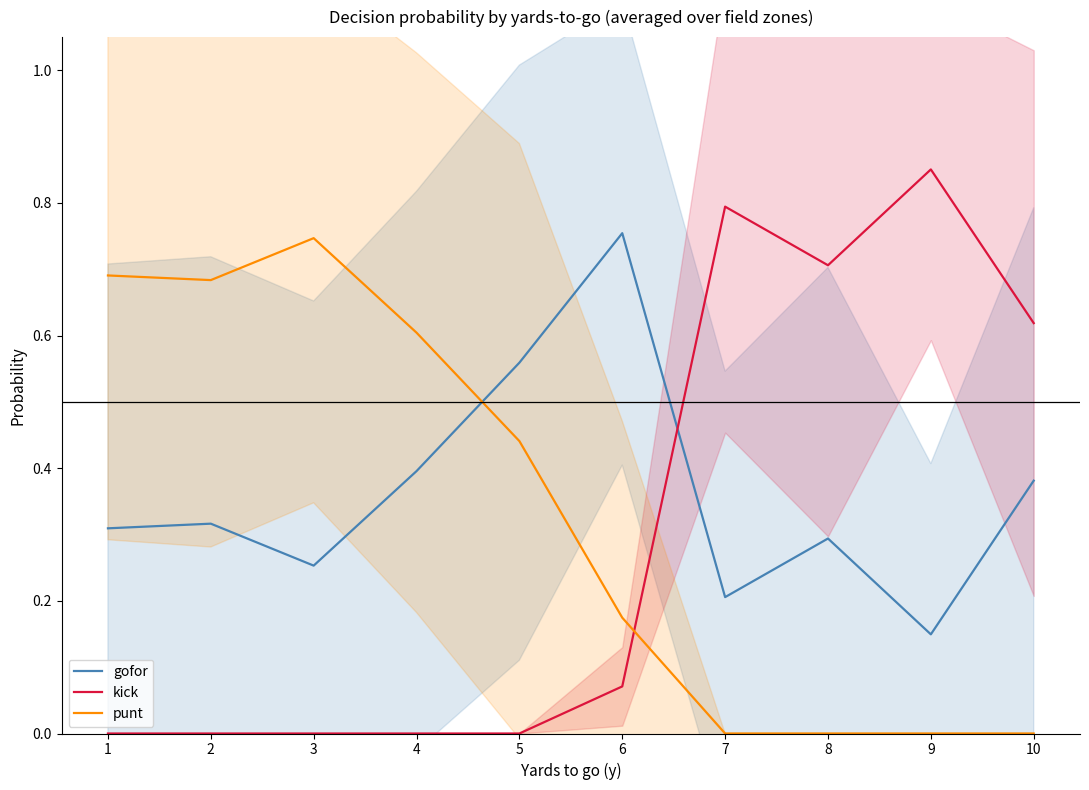

Rank the series by their maximum value, from lowest to highest.

punt, gofor, kick